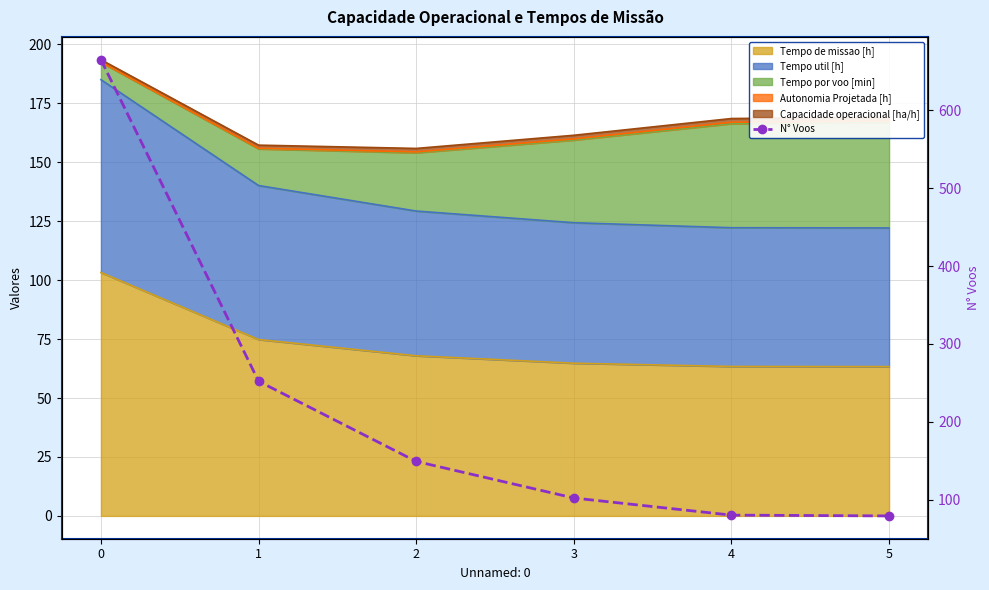

What is the sum of all values?

1327